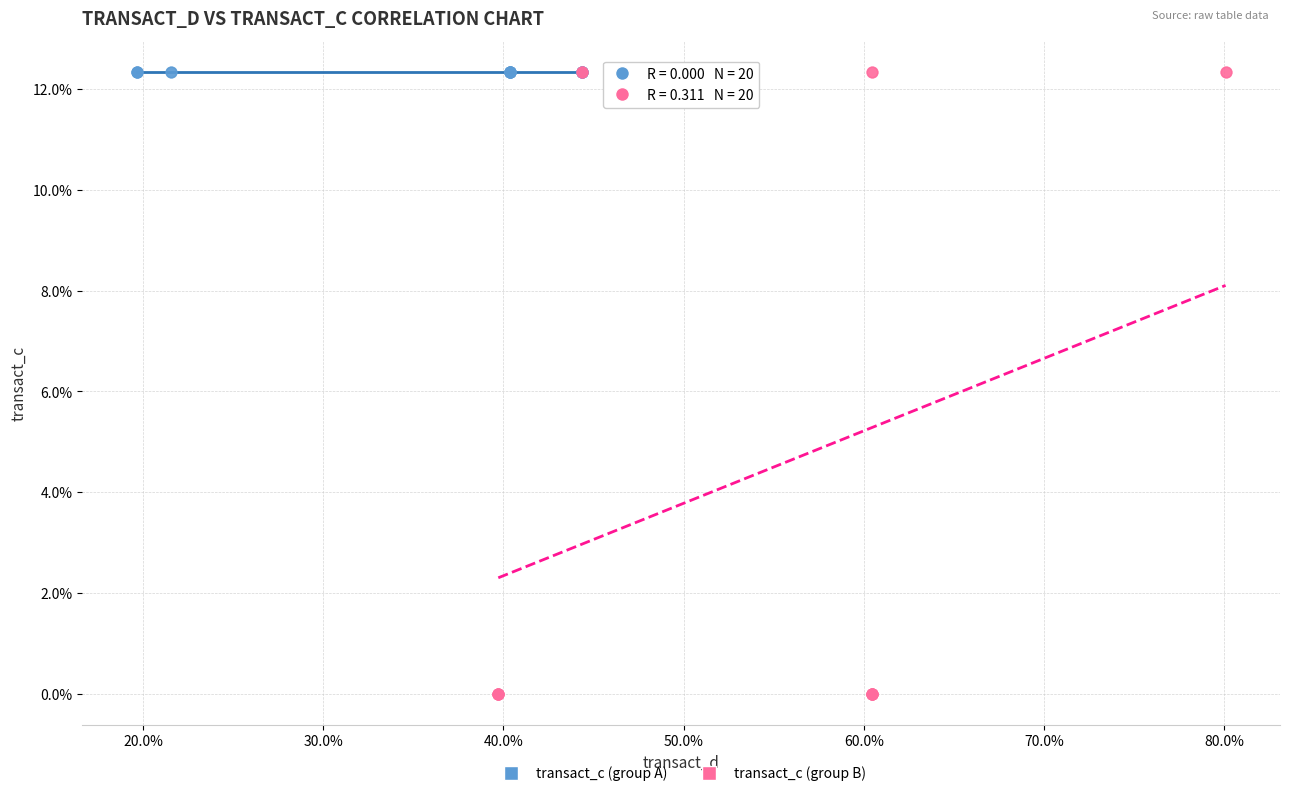

Which series contains the lowest Y value?

transact_c (group B)